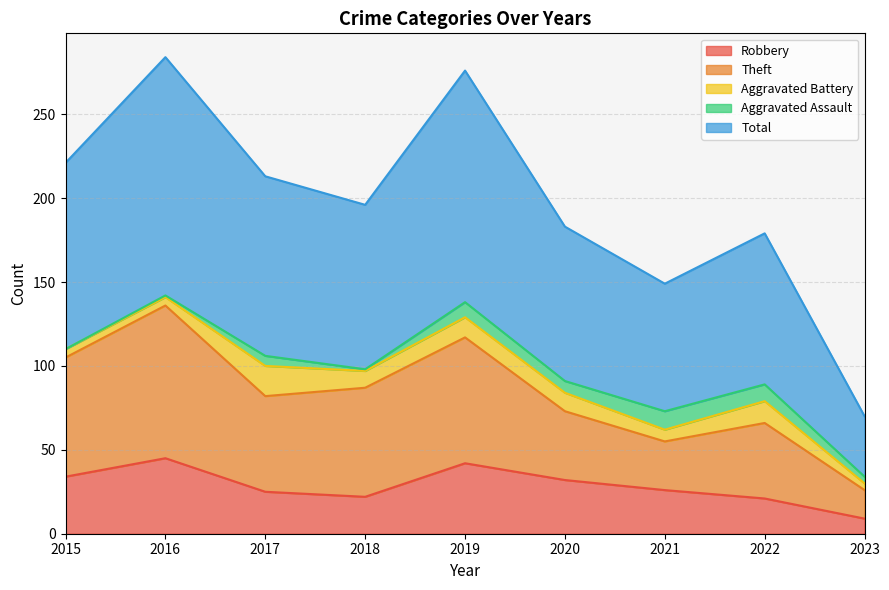

What is the minimum value for Theft?

26